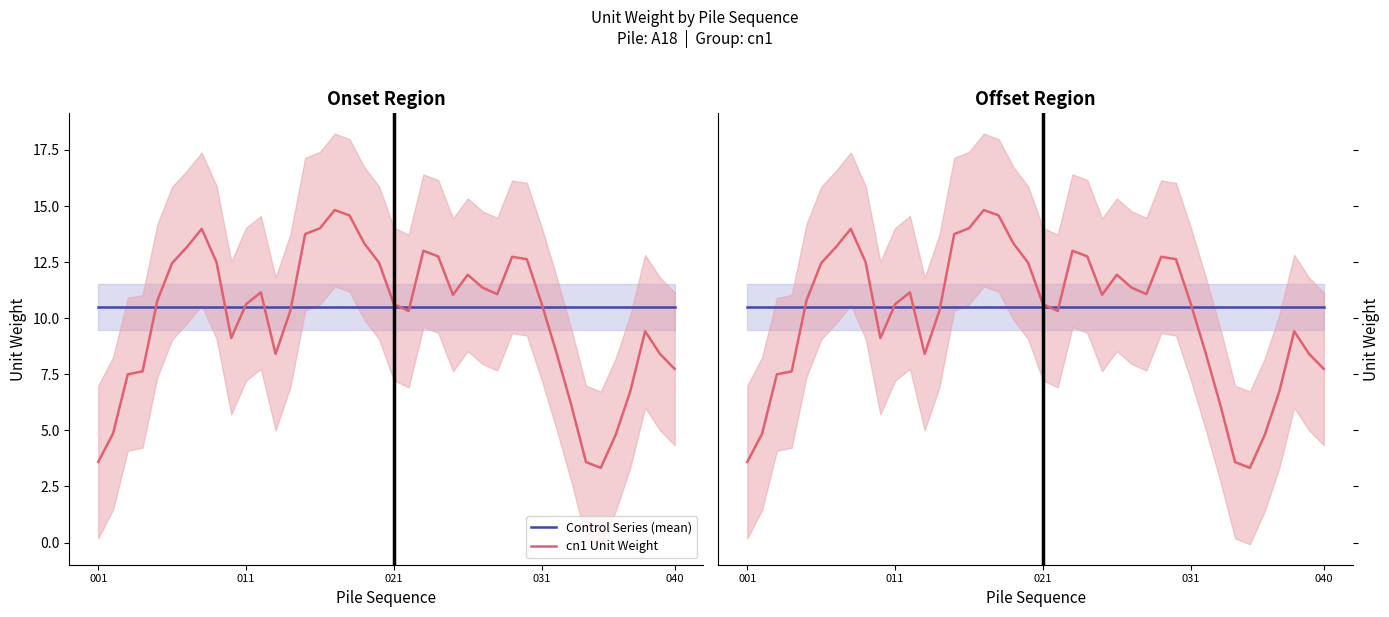

Which series has the largest total across all categories?

Control Series (mean)